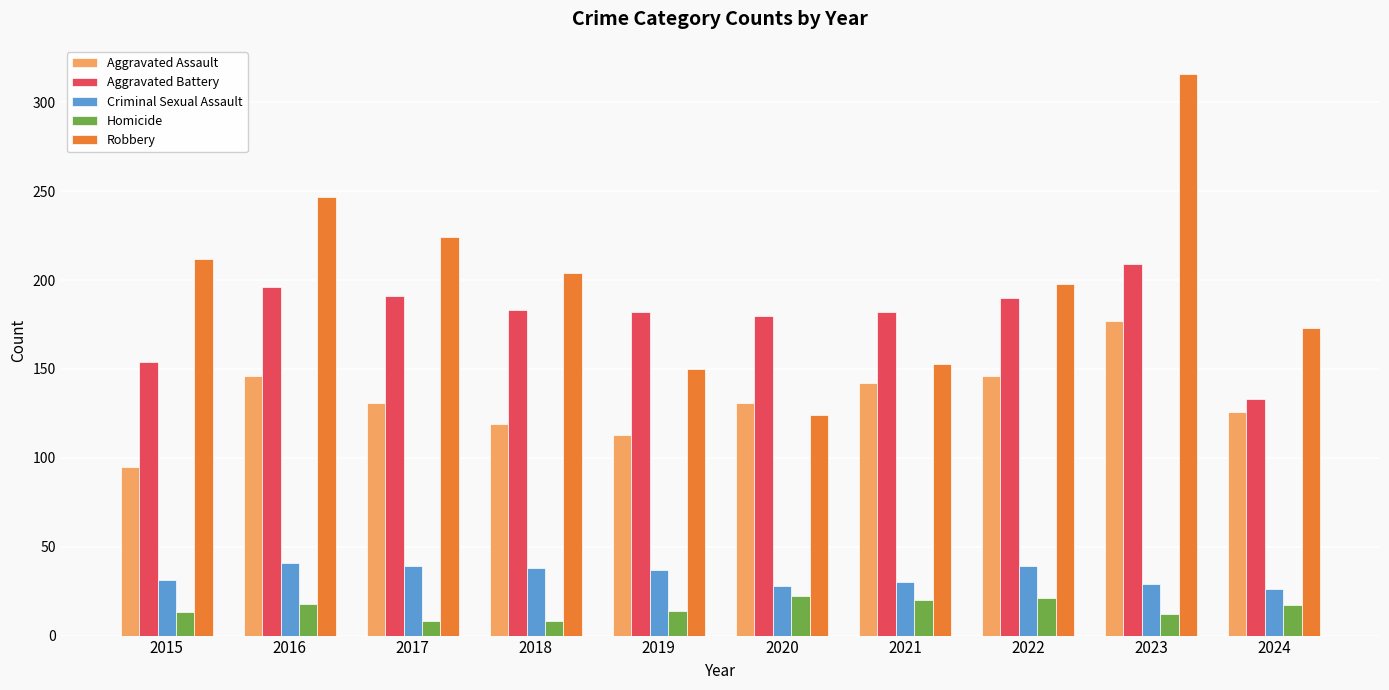

Which series changed the most between 2015 and 2017?

Aggravated Battery